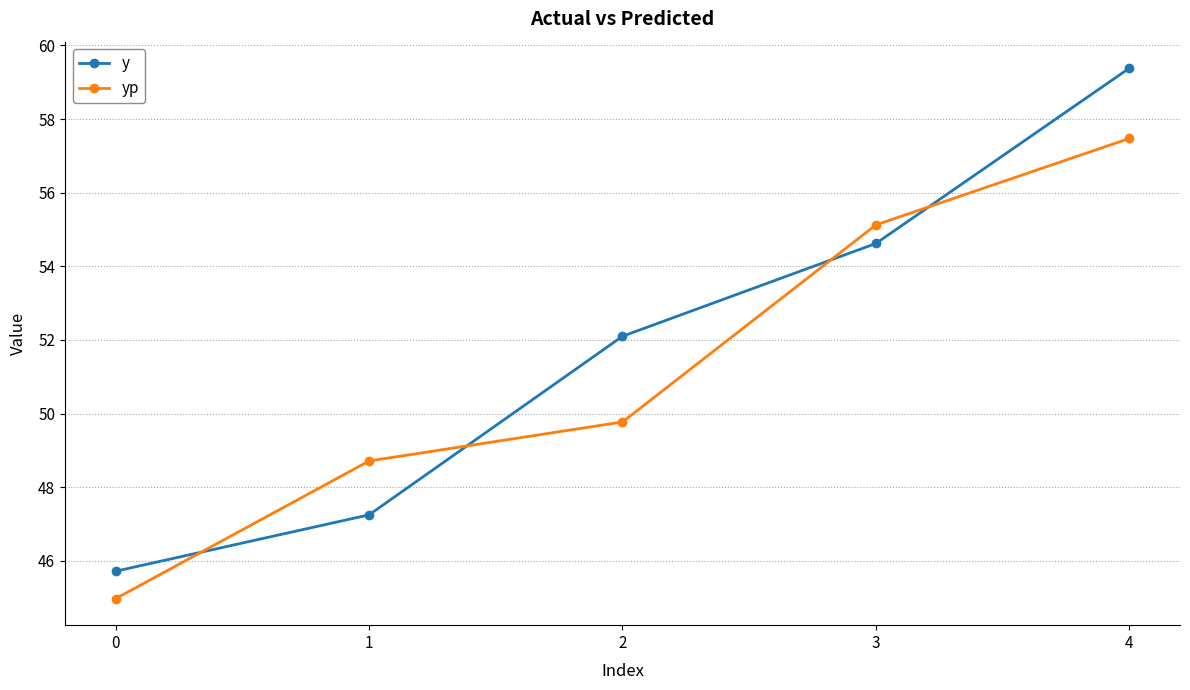

What is the maximum value shown in the chart?

59.4